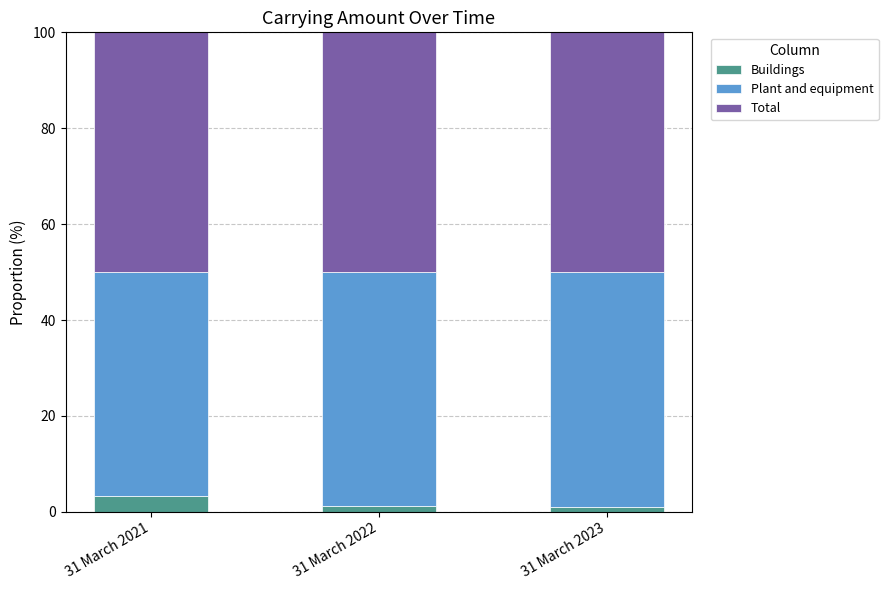

What is the highest value of the Buildings series?

3.2